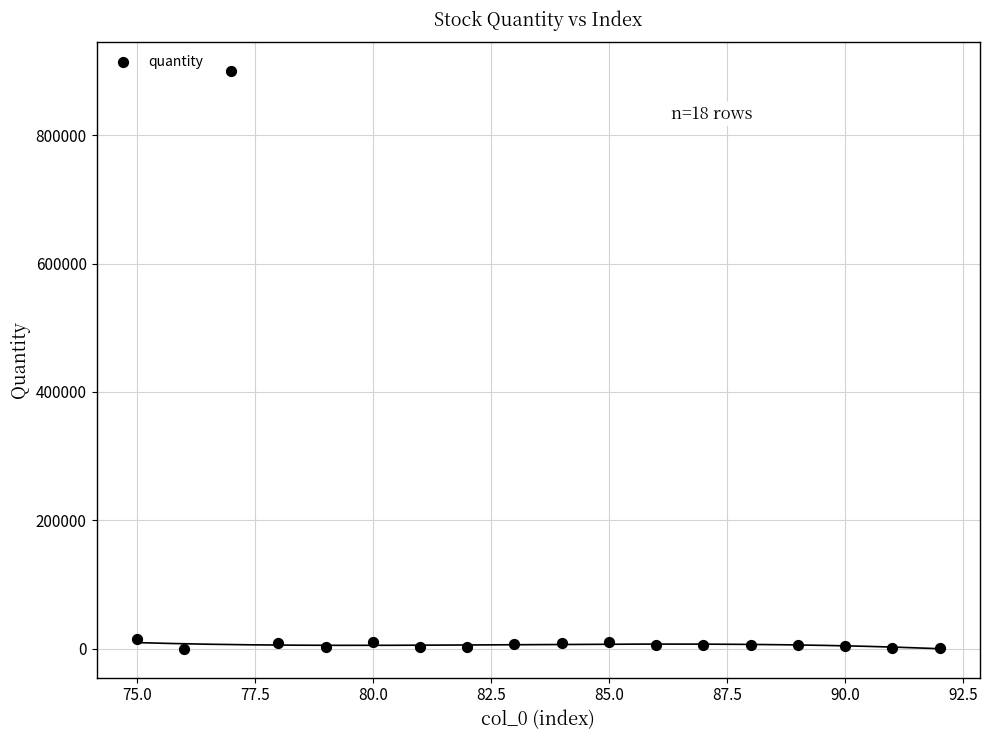

What is the range of Y values (max minus min)?

899980